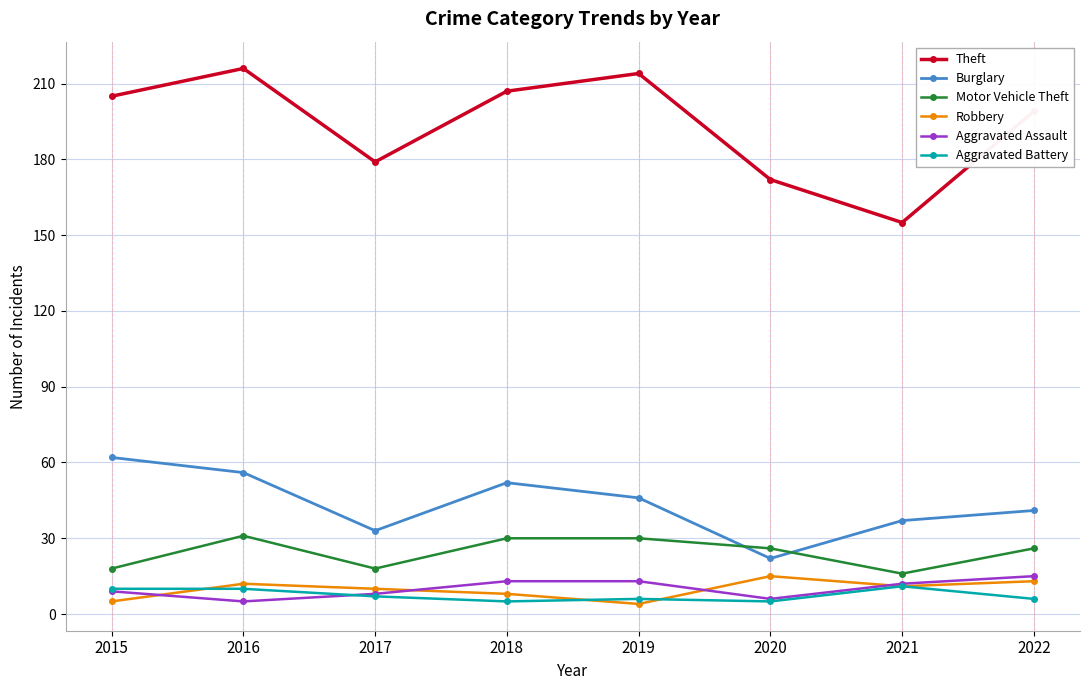

At which category does Aggravated Assault reach its first local valley?

2016